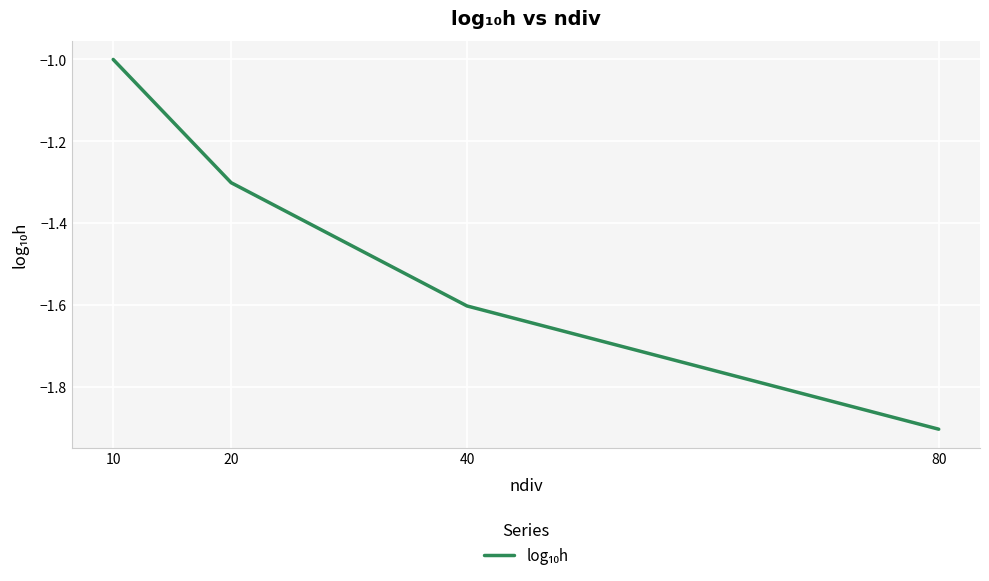

Which has a higher value, 40 or 80?

40